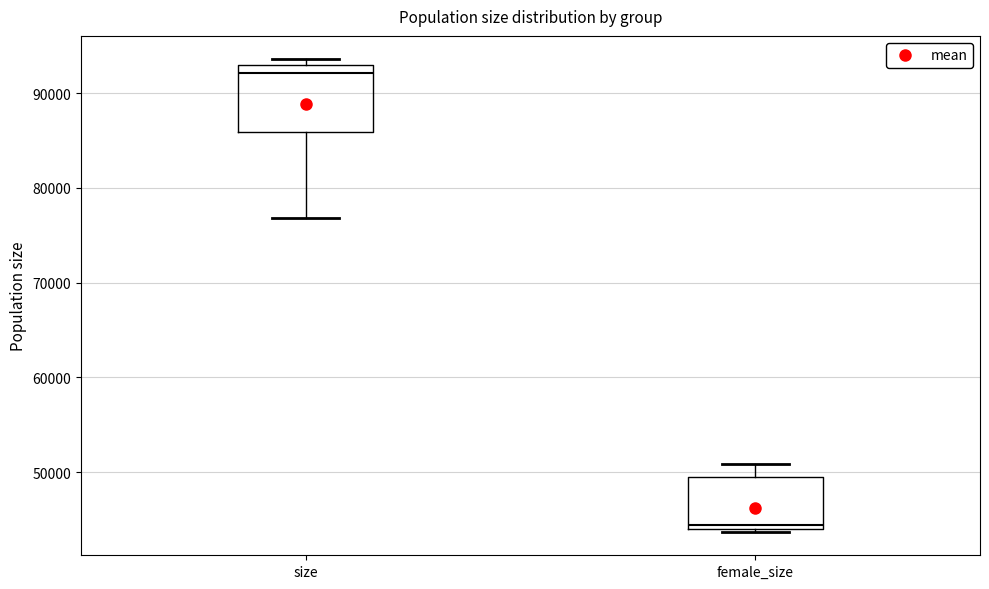

Which box is the tallest, from its lower edge to its upper edge?

size